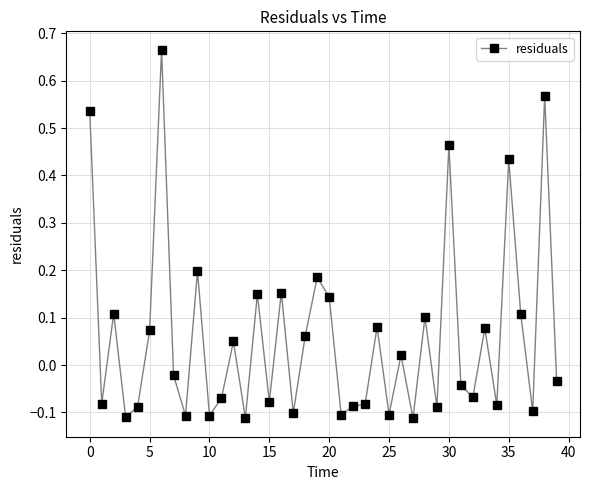

What is the sum of all values?

2.4